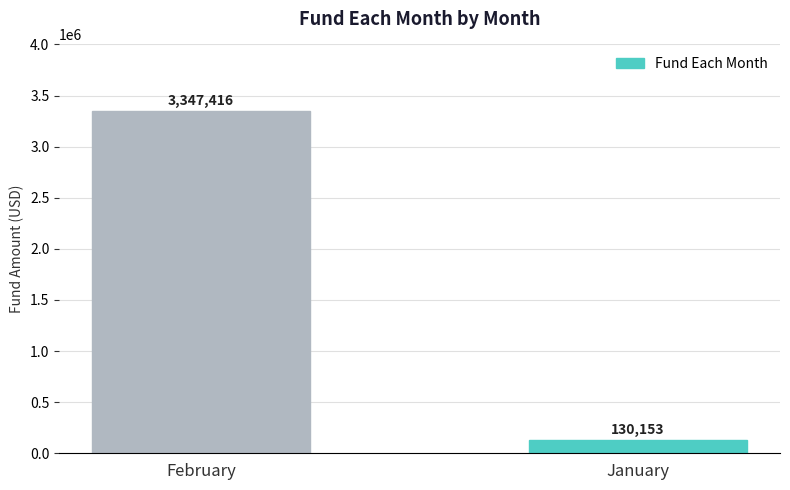

Rank the categories by value from highest to lowest.

February, January